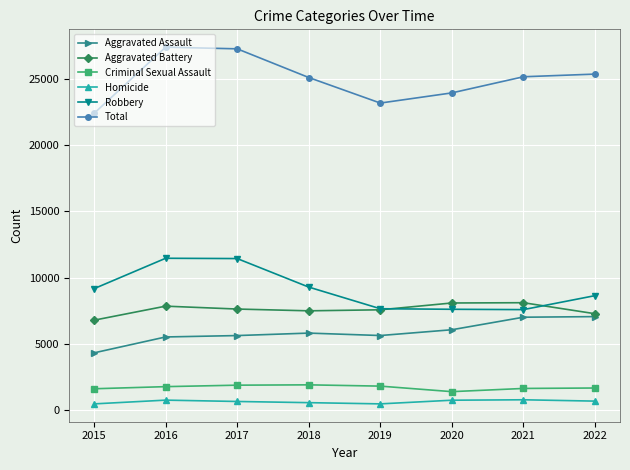

Which series has the largest total across all categories?

Total